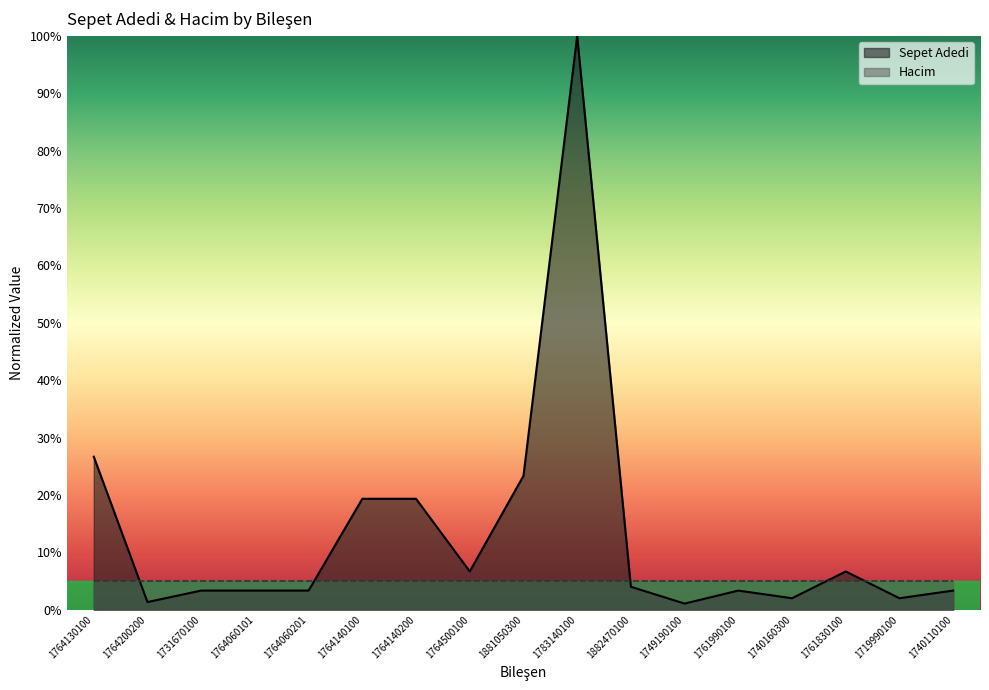

The value at 1761990100 is 5.1. True or false?

False